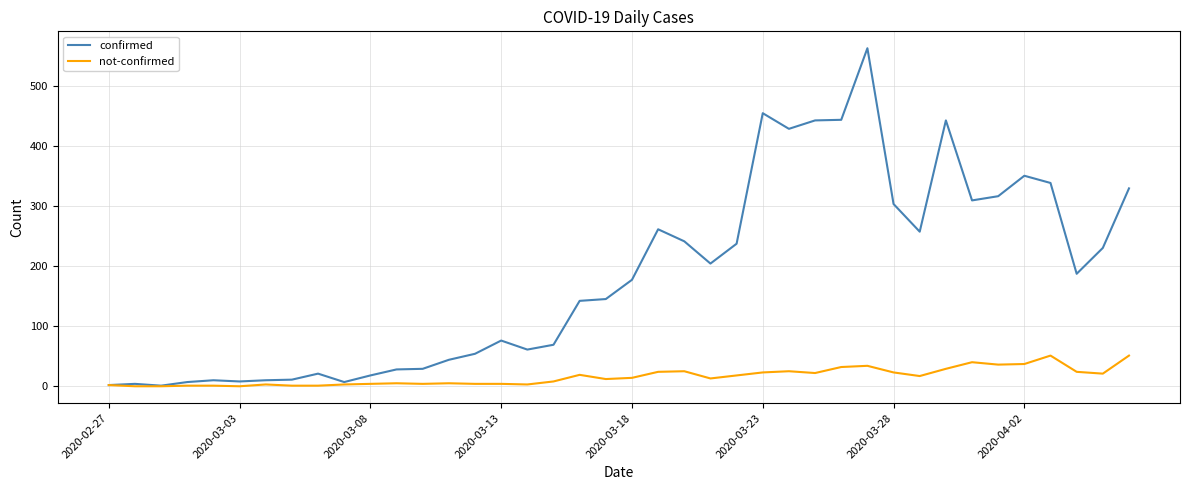

Rank the series by their maximum value, from lowest to highest.

not-confirmed, confirmed